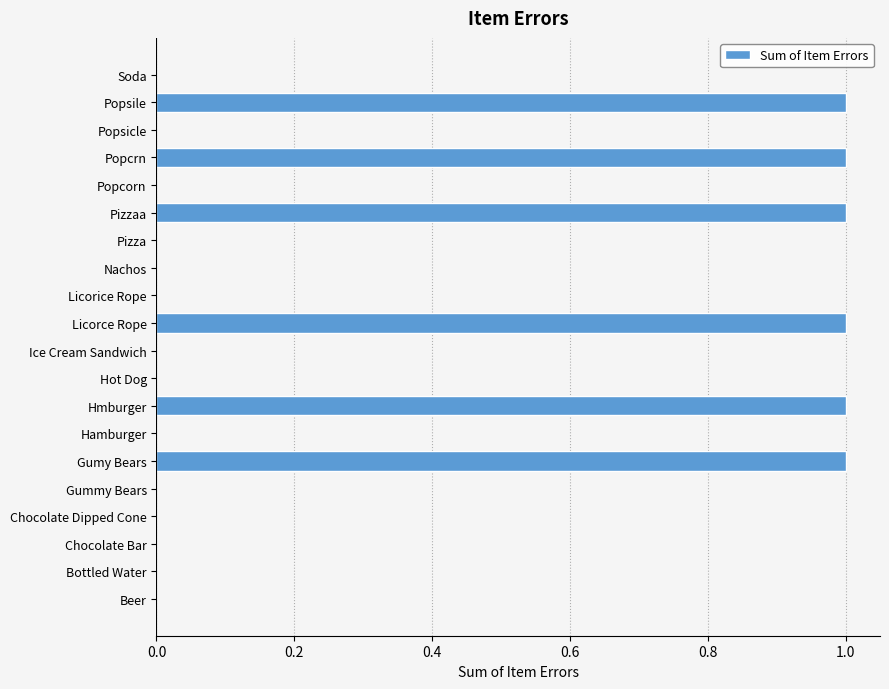

Reading bottom to top, transcribe all the data shown in this chart.

Beer=0	Bottled Water=0	Chocolate Bar=0	Chocolate Dipped Cone=0	Gummy Bears=0	Gumy Bears=1	Hamburger=0	Hmburger=1	Hot Dog=0	Ice Cream Sandwich=0	Licorce Rope=1	Licorice Rope=0	Nachos=0	Pizza=0	Pizzaa=1	Popcorn=0	Popcrn=1	Popsicle=0	Popsile=1	Soda=0